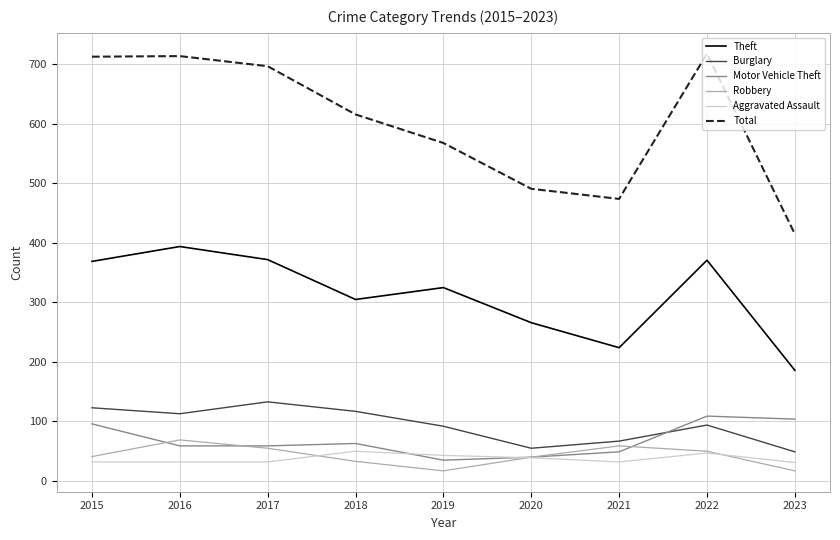

True or false: Theft and Motor Vehicle Theft cross at least once.

False